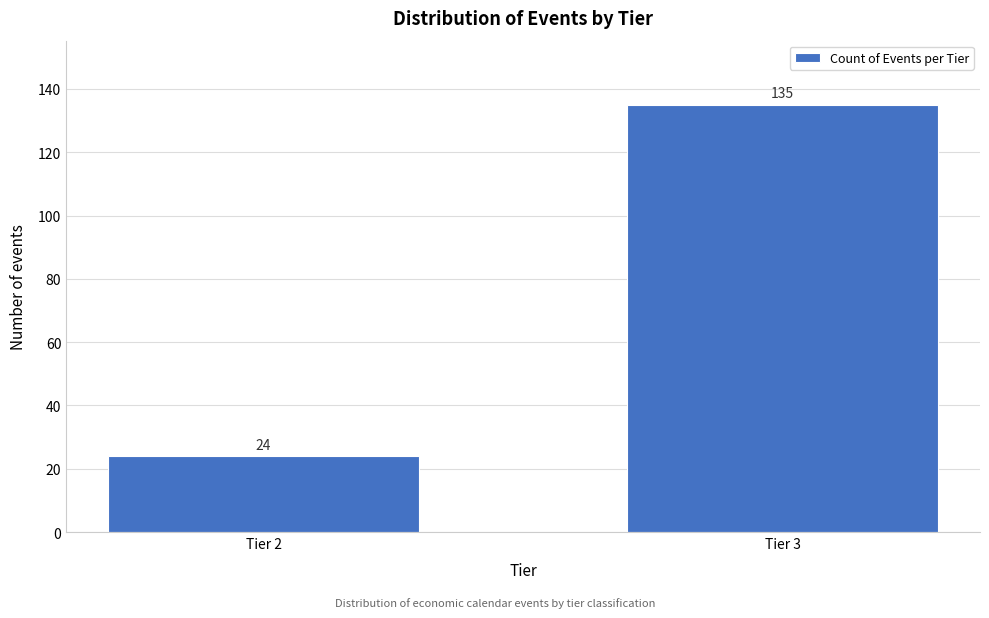

Reading left to right, what are all the values shown in this chart?

24	135